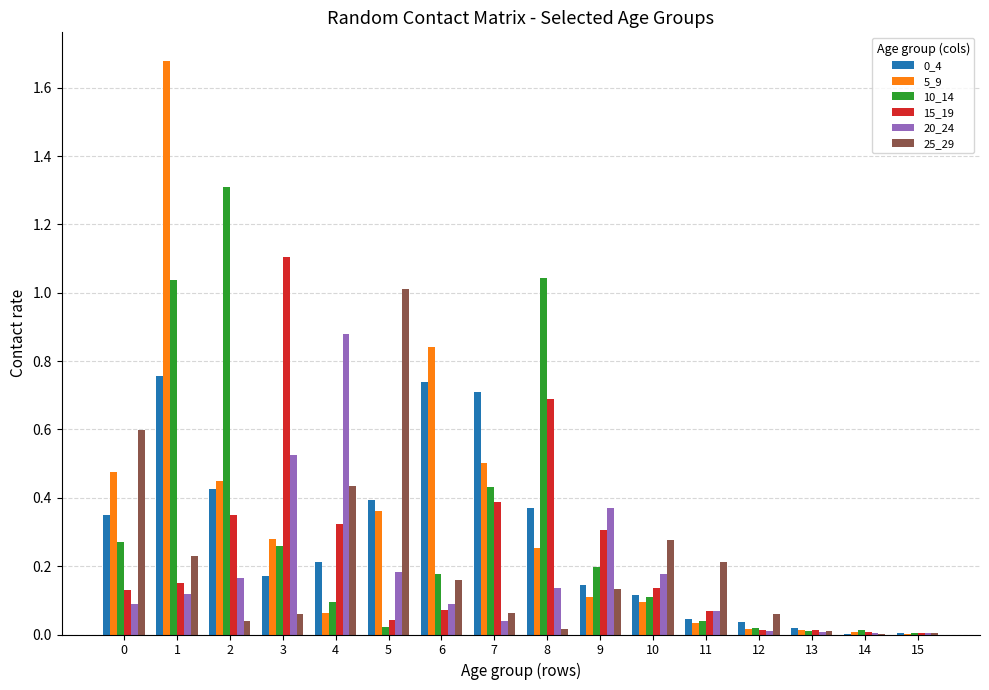

Which series changed the most between 4 and 7?

20_24